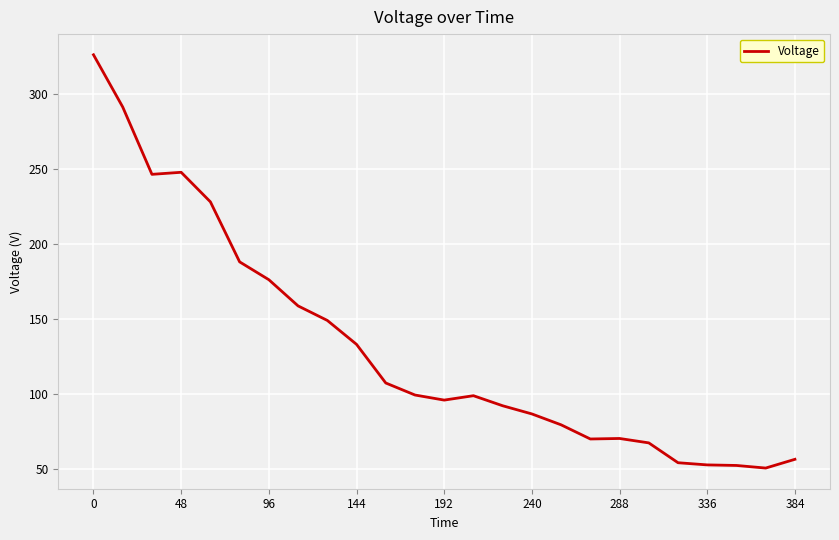

What is the difference between the maximum and minimum values?

275.1